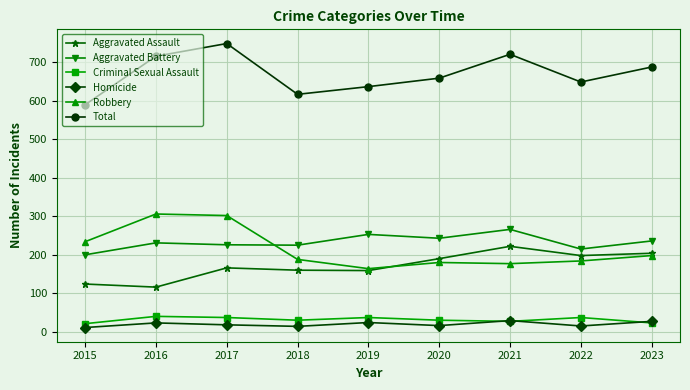

Count the number of categories in the chart.

9